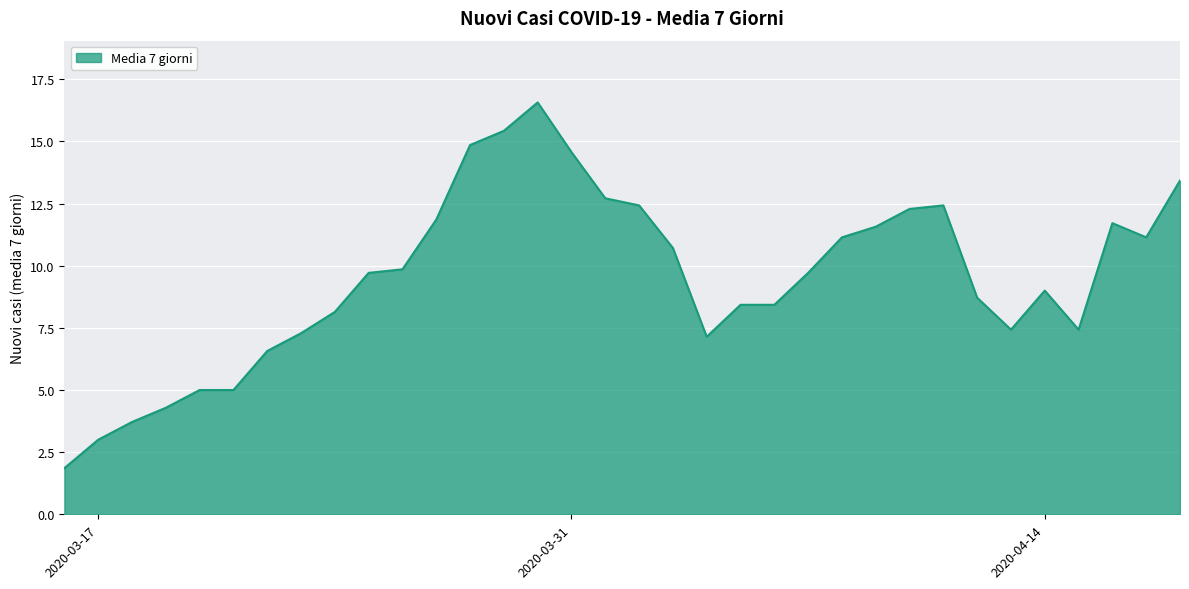

How many distinct data groups are displayed?

1